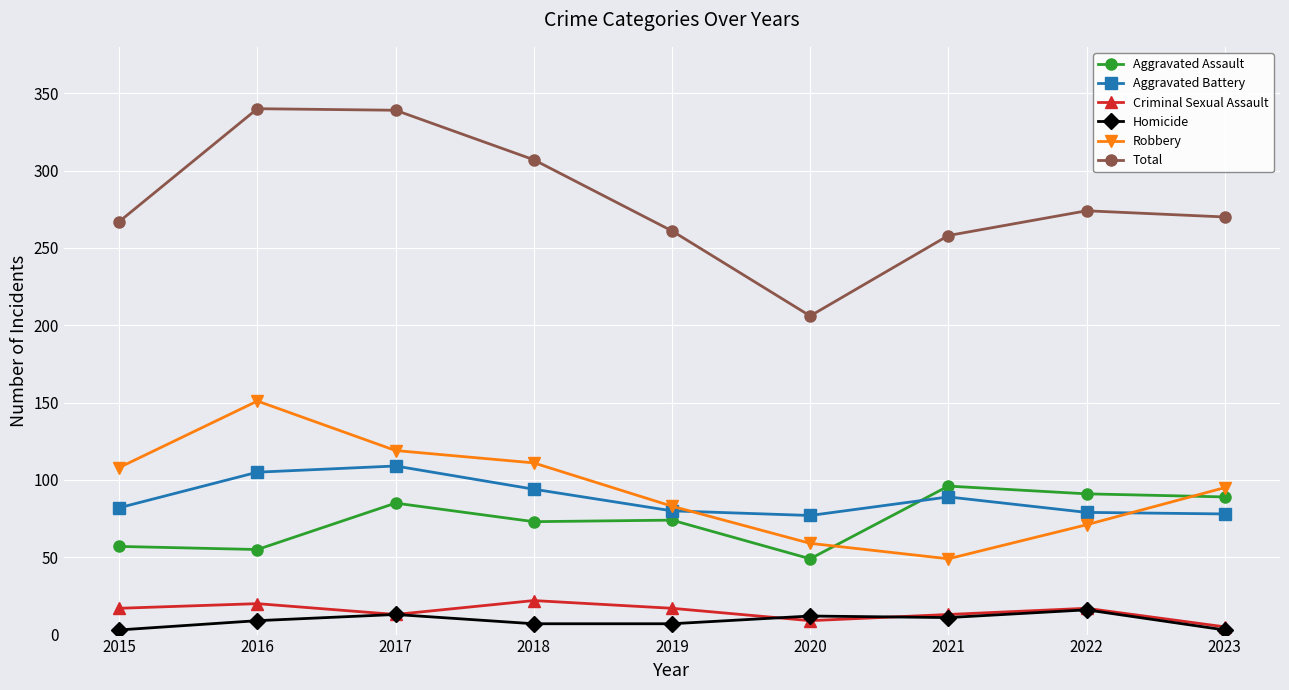

Does the chart display data point markers on the line(s)?

Yes